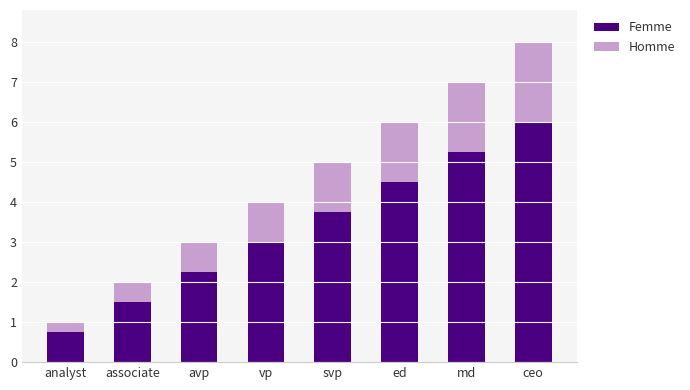

At which category is the sum across all series the highest?

ceo